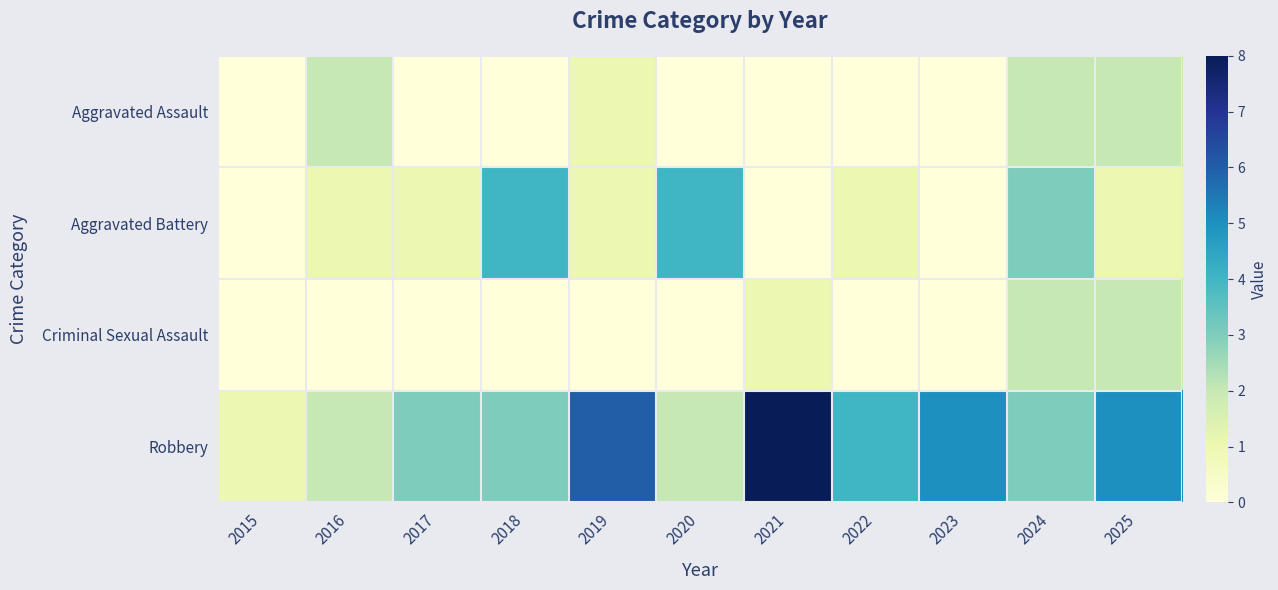

Count the number of data series in this chart.

4